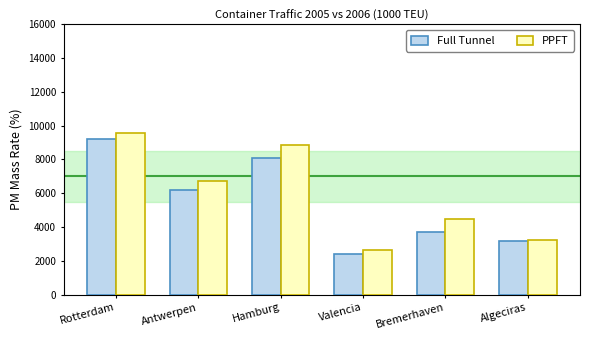

True or false: PPFT has a value of 8878.1 at Hamburg.

True